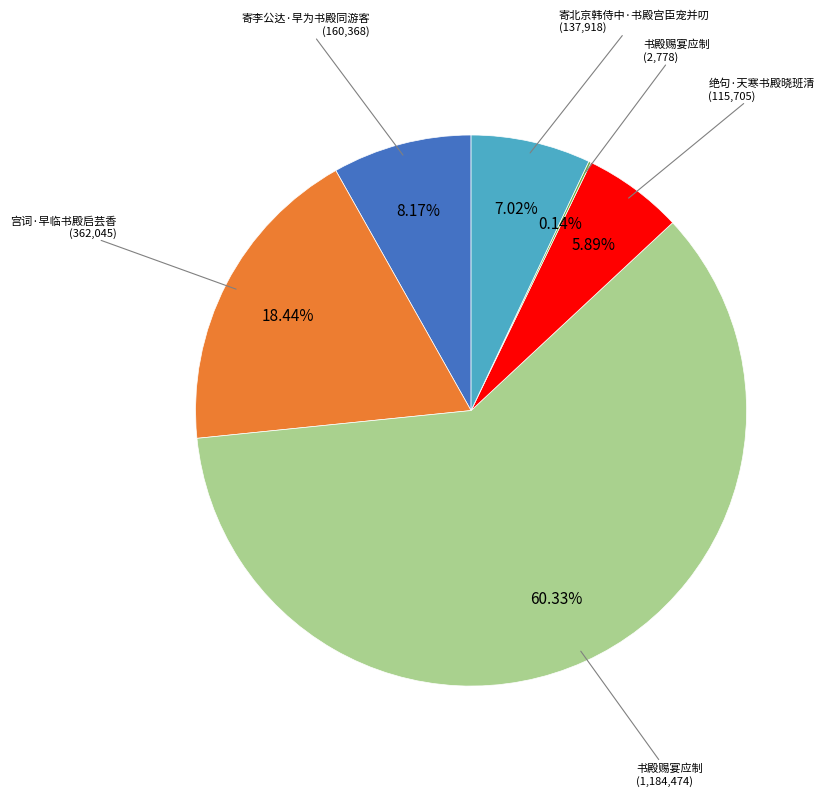

Is there a majority slice in this chart?

Yes